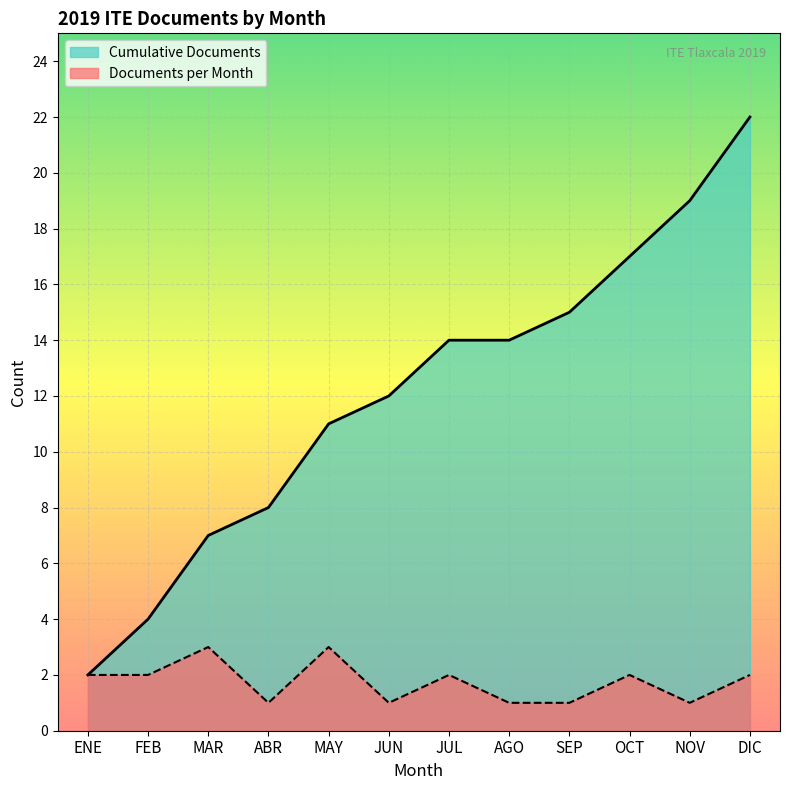

What is the label of the 7th point from the left?

JUL